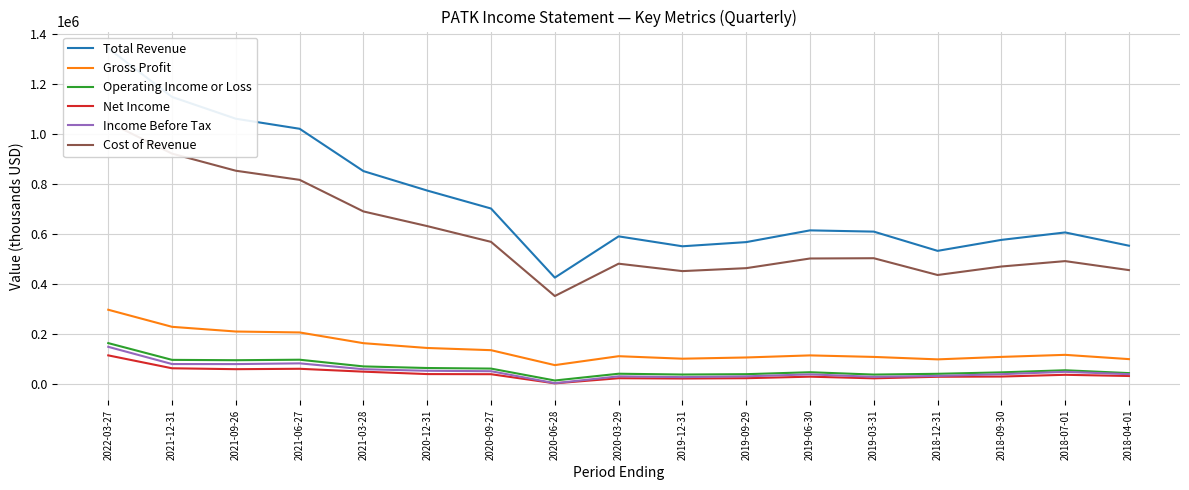

Rank the series at 2021-06-27 from lowest to highest value.

Net Income, Income Before Tax, Operating Income or Loss, Gross Profit, Cost of Revenue, Total Revenue